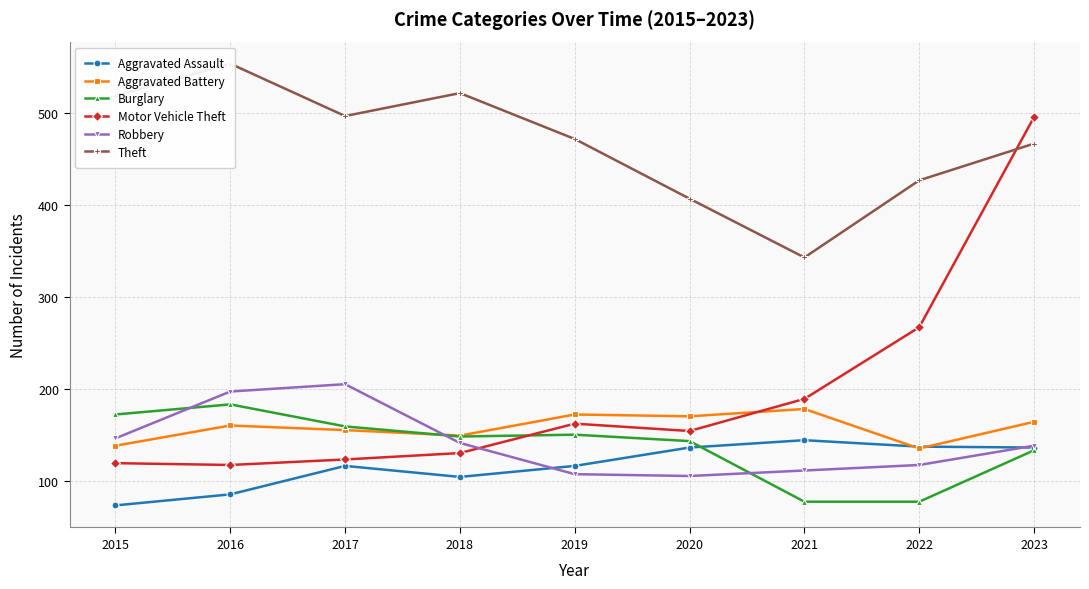

At which category does Robbery reach its first local valley?

2020